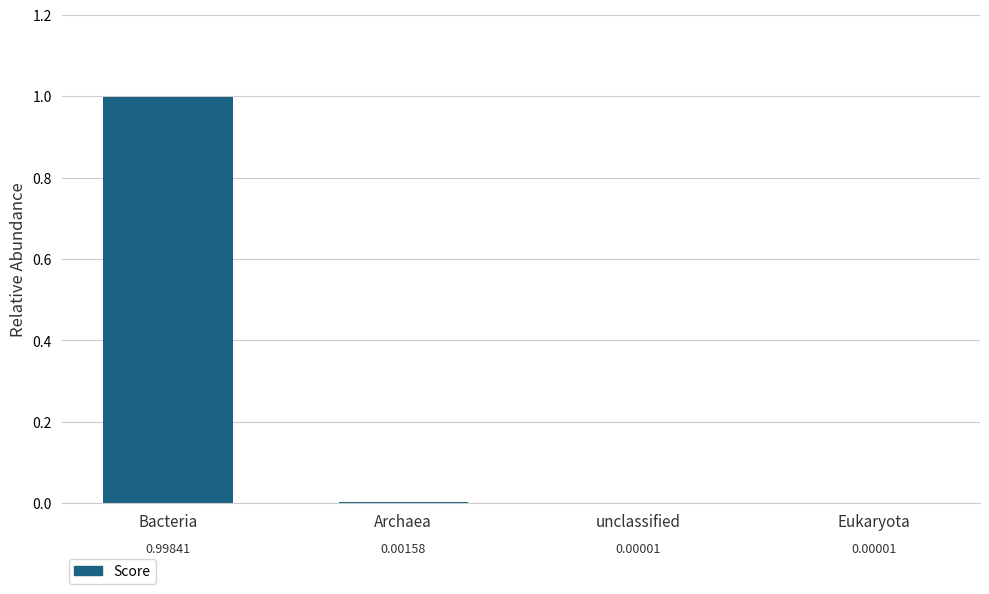

The chart shows a value of 0.0 at Archaea. True or false?

True